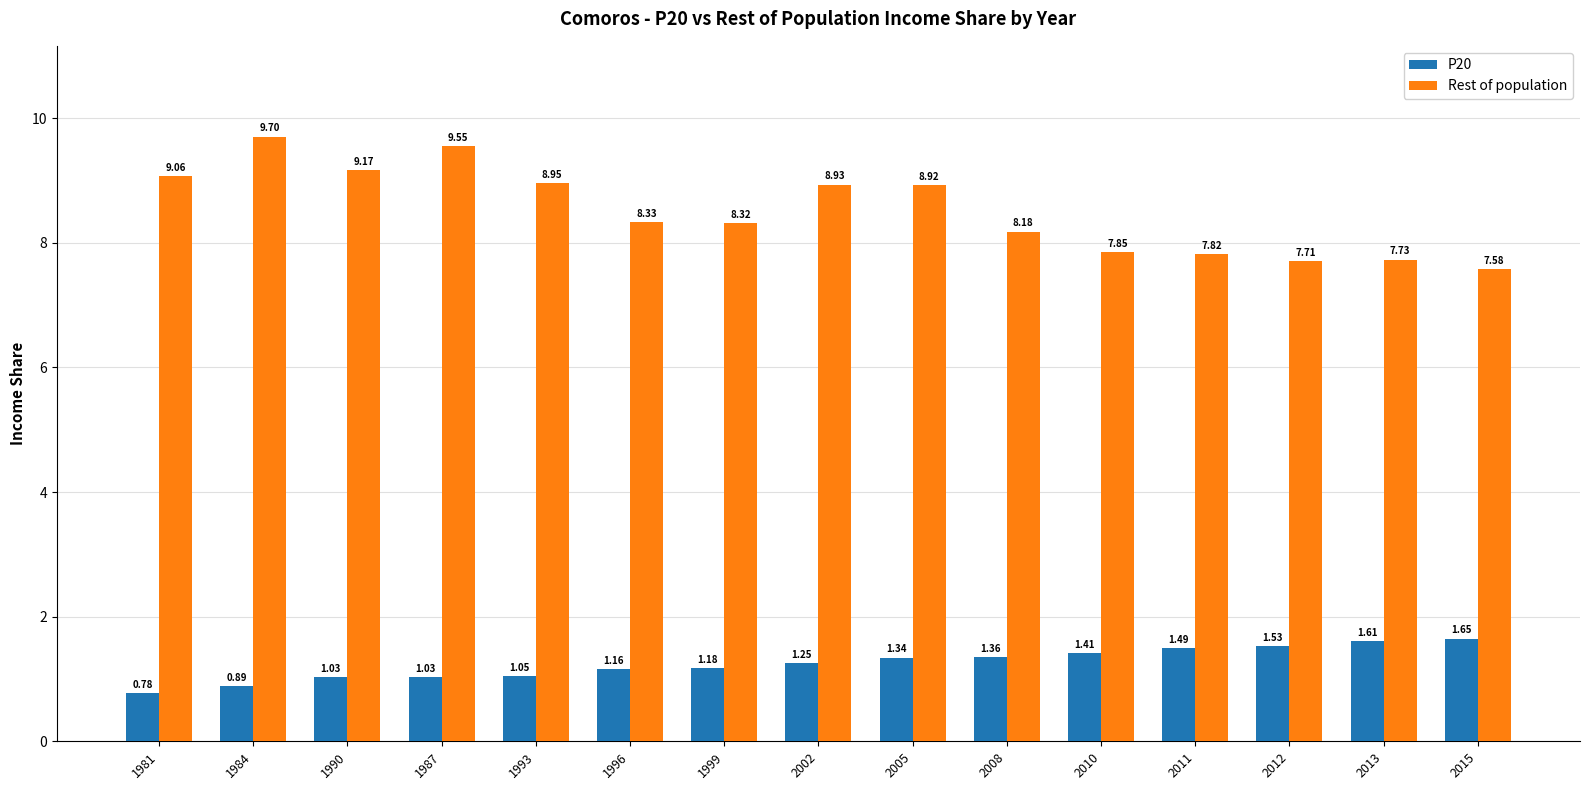

At which category is the sum across all series the highest?

1984